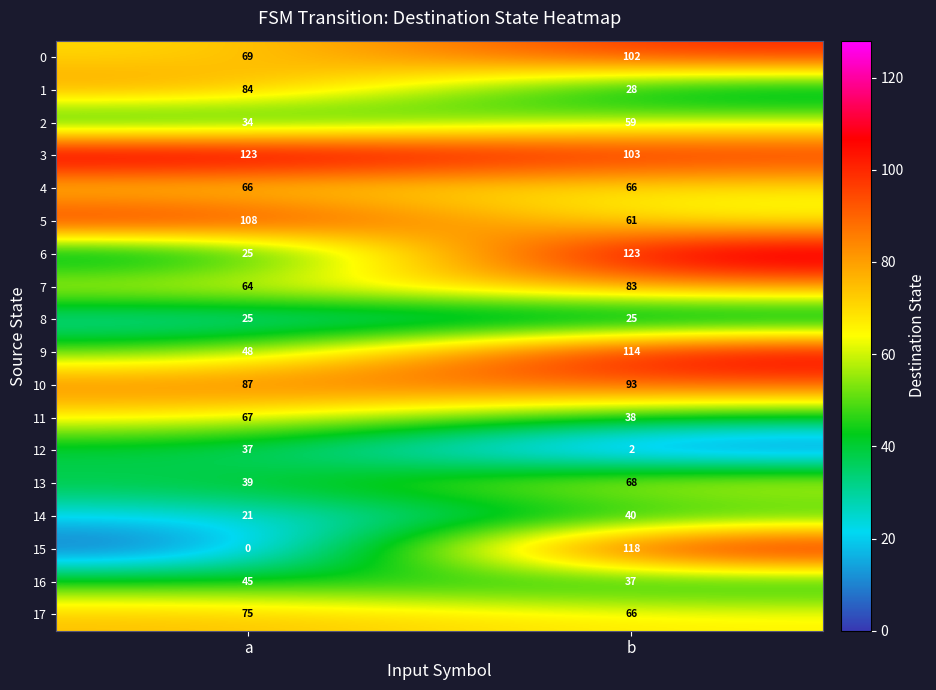

What is the difference between the highest and lowest values at a?

123